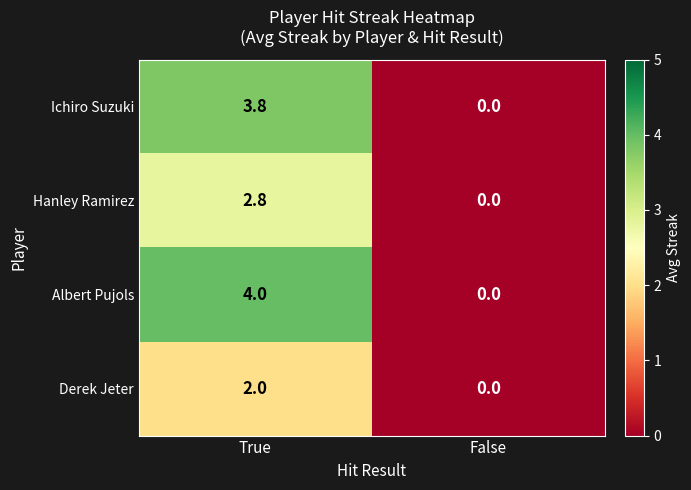

Which category has the lowest value in the Albert Pujols series?

False